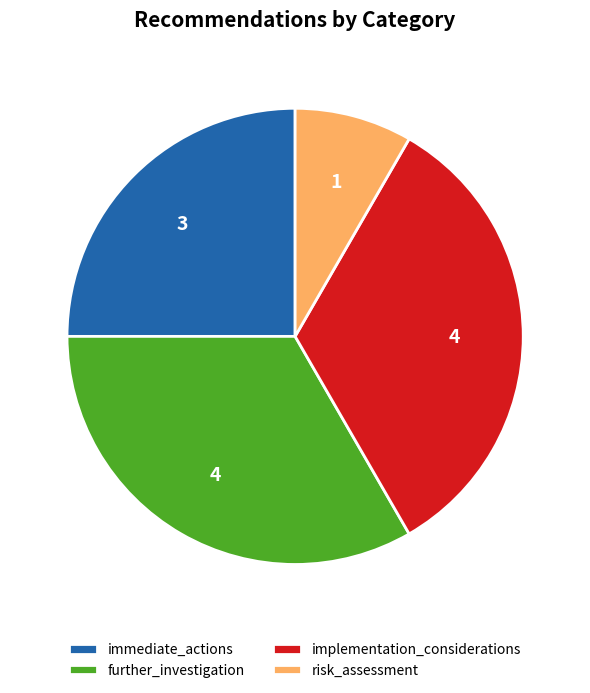

Is implementation_considerations the majority of the pie?

No